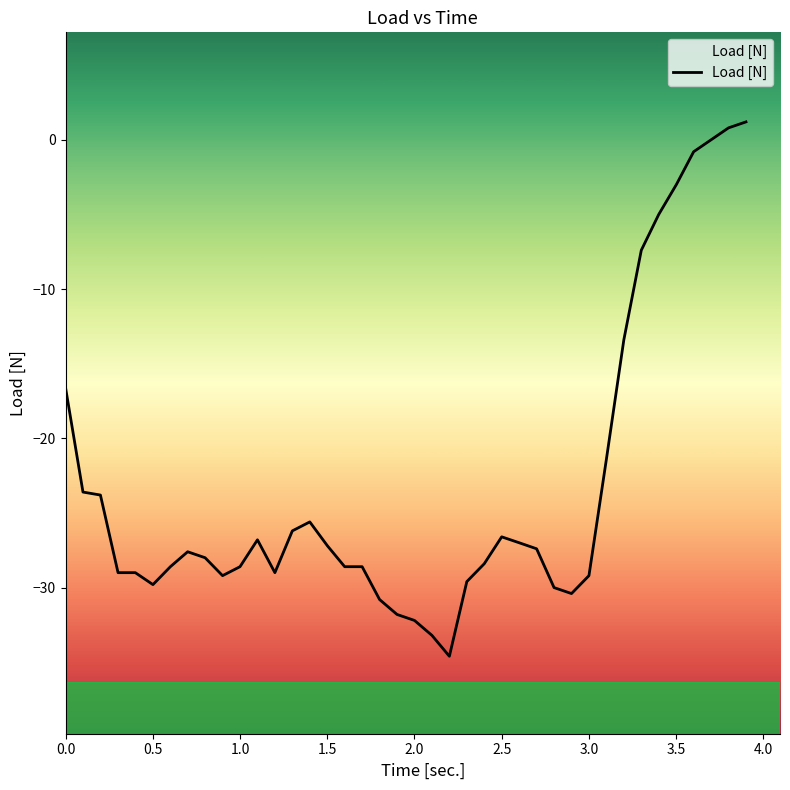

What is the minimum value shown in the chart?

-34.6